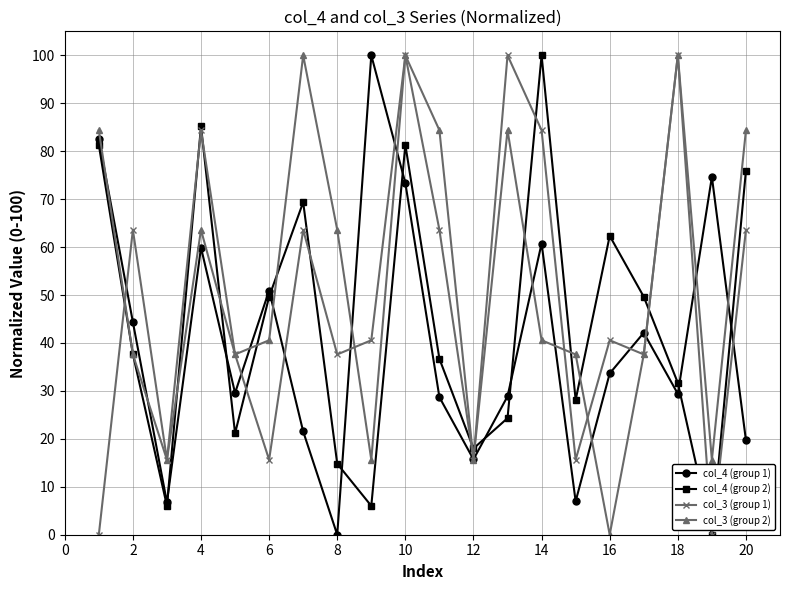

How many interior local peaks does the col_4 (group 2) series have?

5